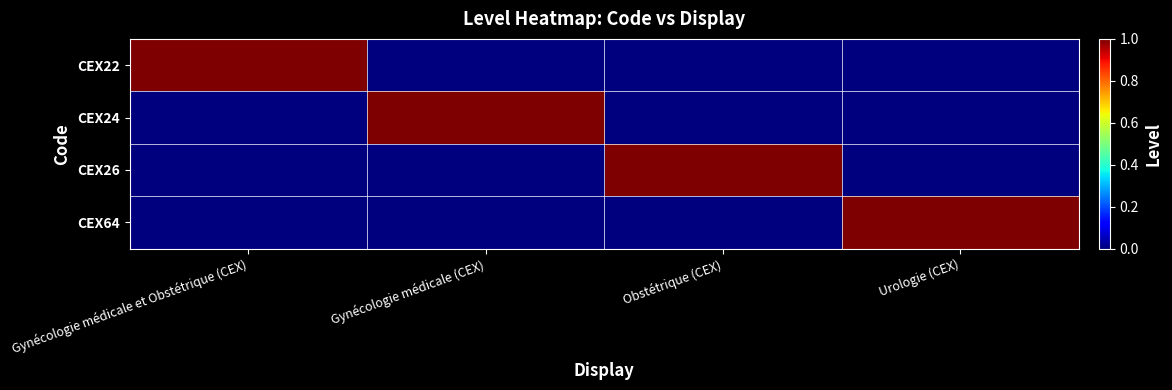

Reading left to right, transcribe all the data shown in this chart.

CEX22: Gynécologie médicale et Obstétrique (CEX)=1	Gynécologie médicale (CEX)=0	Obstétrique (CEX)=0	Urologie (CEX)=0
CEX24: Gynécologie médicale et Obstétrique (CEX)=0	Gynécologie médicale (CEX)=1	Obstétrique (CEX)=0	Urologie (CEX)=0
CEX26: Gynécologie médicale et Obstétrique (CEX)=0	Gynécologie médicale (CEX)=0	Obstétrique (CEX)=1	Urologie (CEX)=0
CEX64: Gynécologie médicale et Obstétrique (CEX)=0	Gynécologie médicale (CEX)=0	Obstétrique (CEX)=0	Urologie (CEX)=1